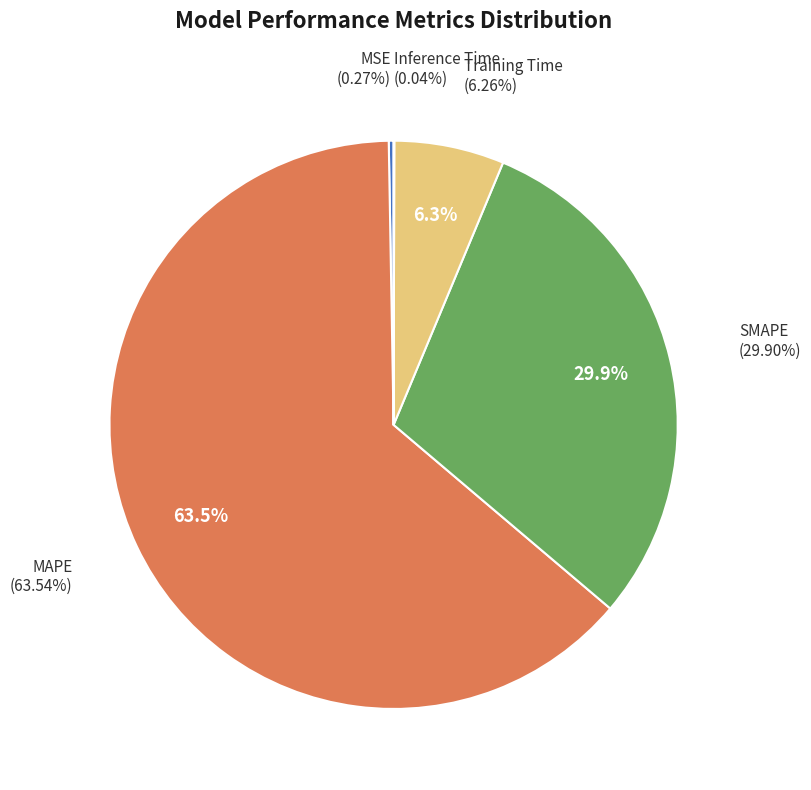

Which slice is the smallest?

Inference Time